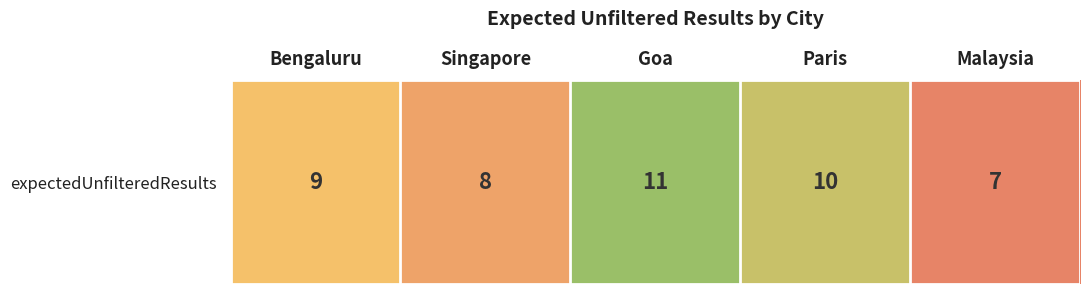

How many values are between 8 and 10?

3